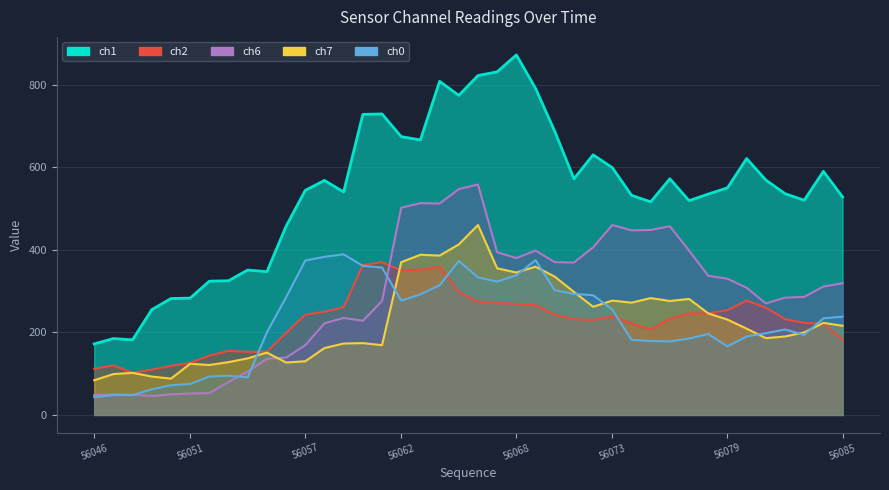

Between 56060 and 56061, which series saw the biggest shift?

ch6